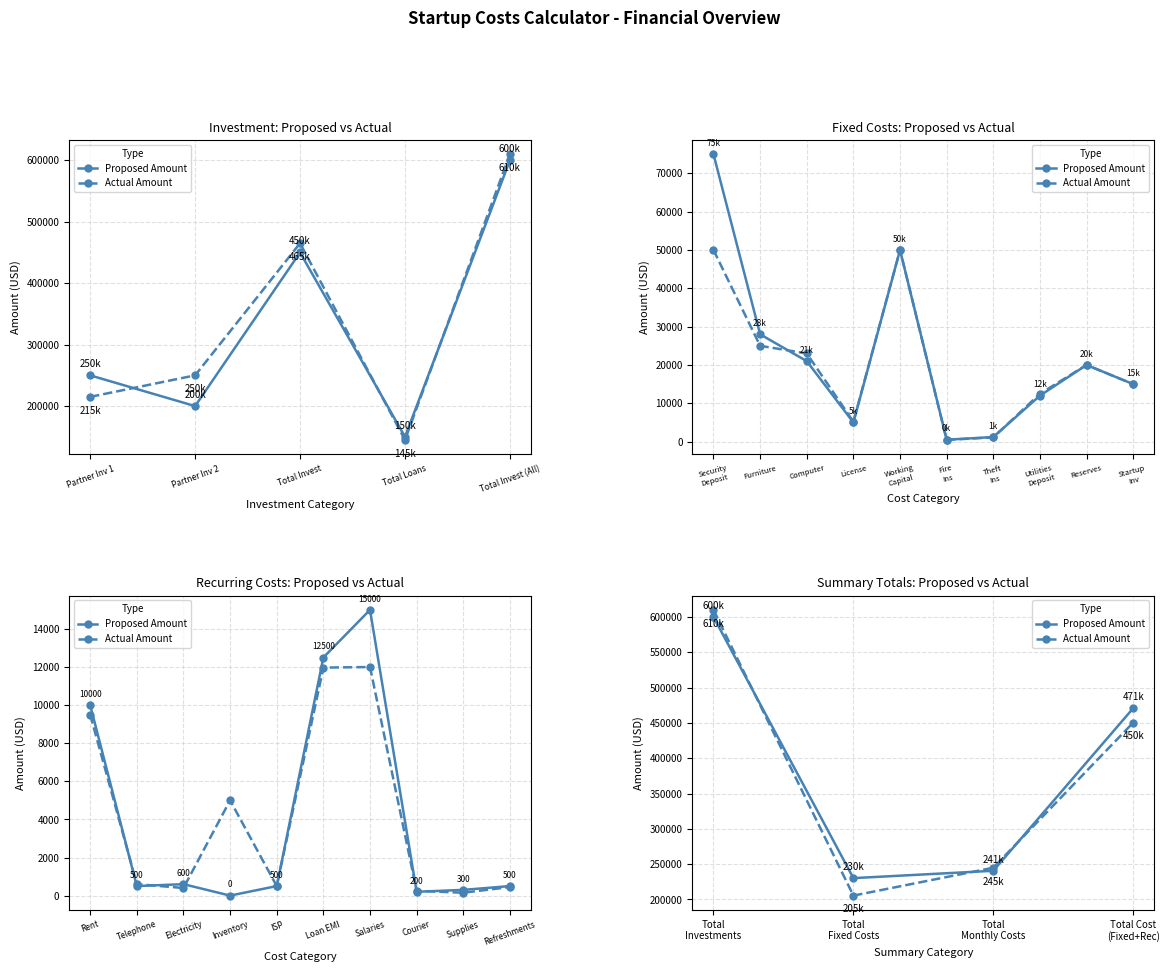

Between which two adjacent categories do Actual Amount and Proposed Amount first intersect?

Total Investments and Total Fixed Costs